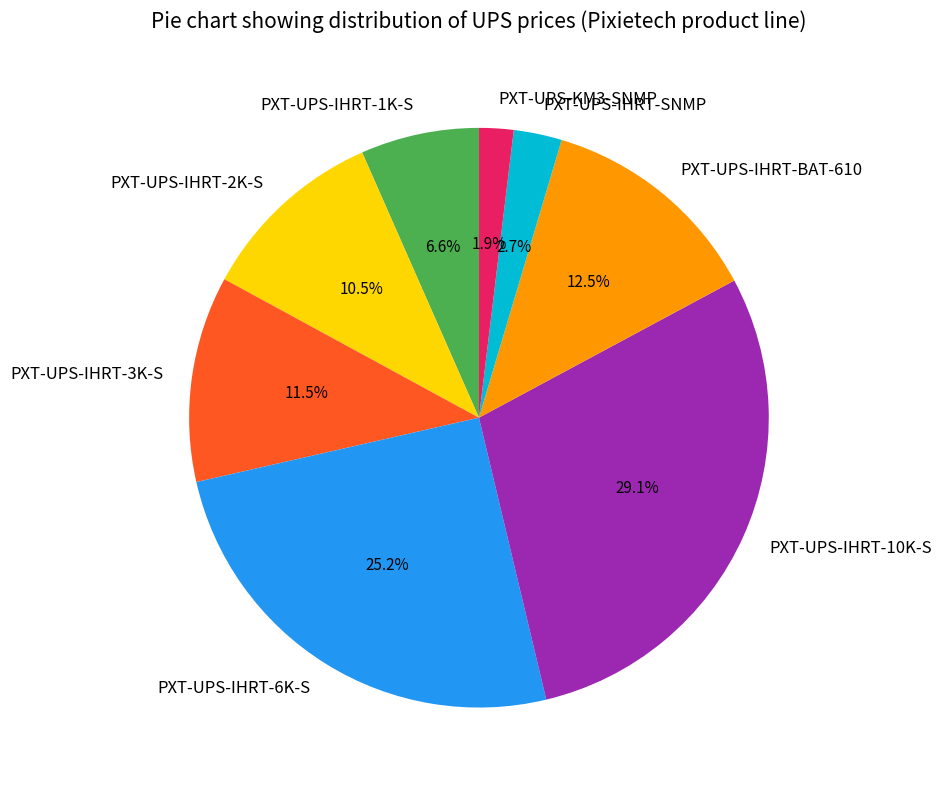

How many slices are in this pie chart?

8